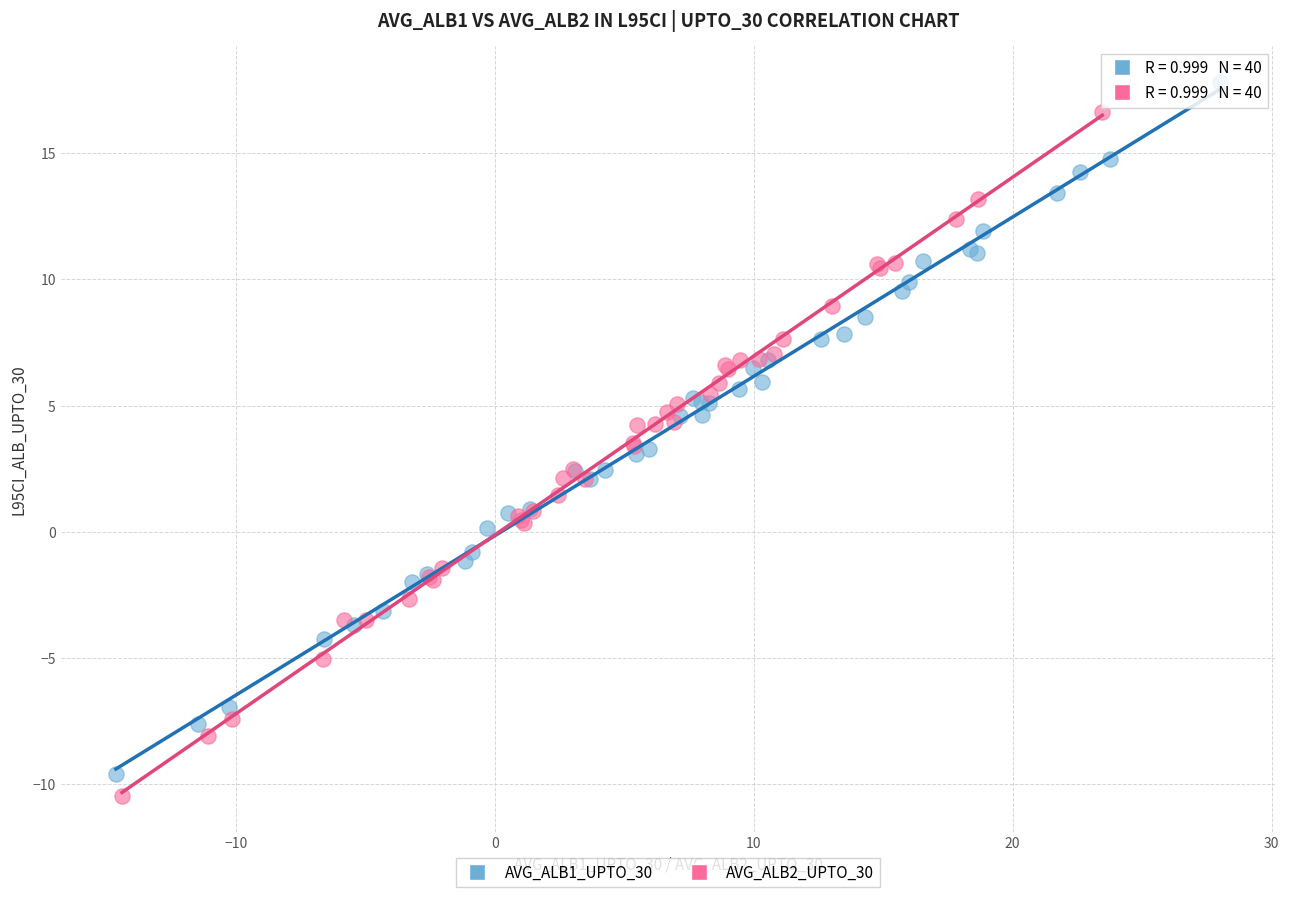

What are all the series names shown in the legend?

AVG_ALB1_UPTO_30, AVG_ALB2_UPTO_30